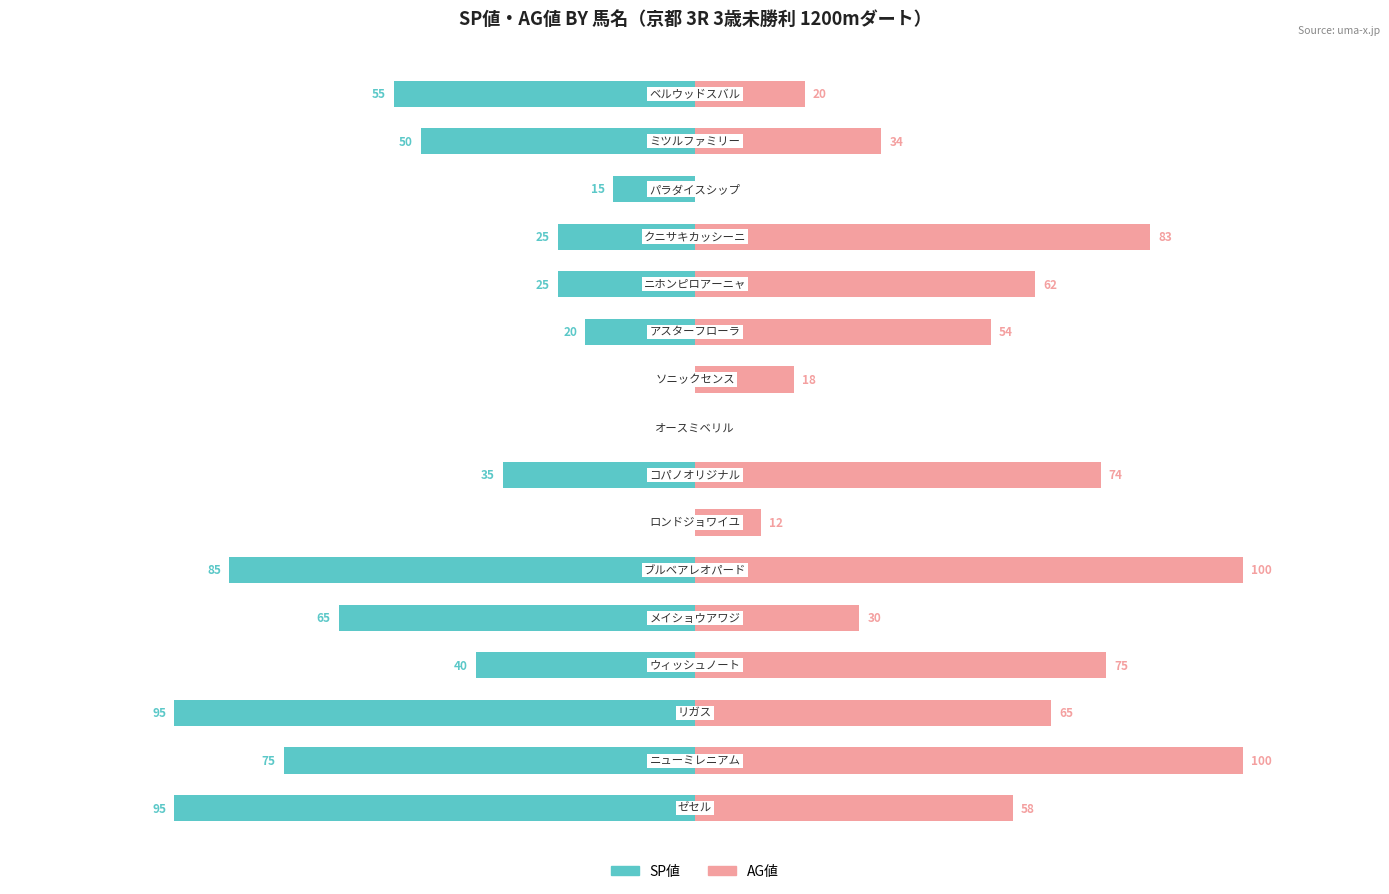

What is the average value of the SP値 series?

-42